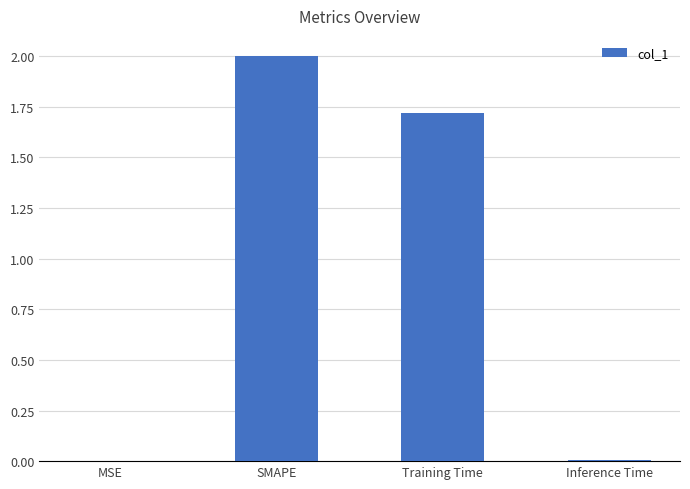

At which category does the chart reach its peak across all series?

SMAPE